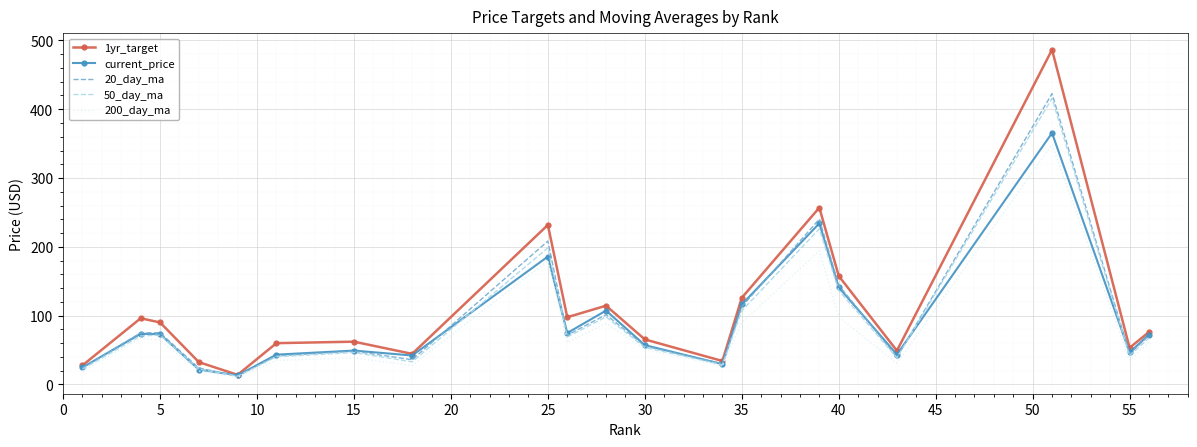

Which series has the widest spread of values?

1yr_target